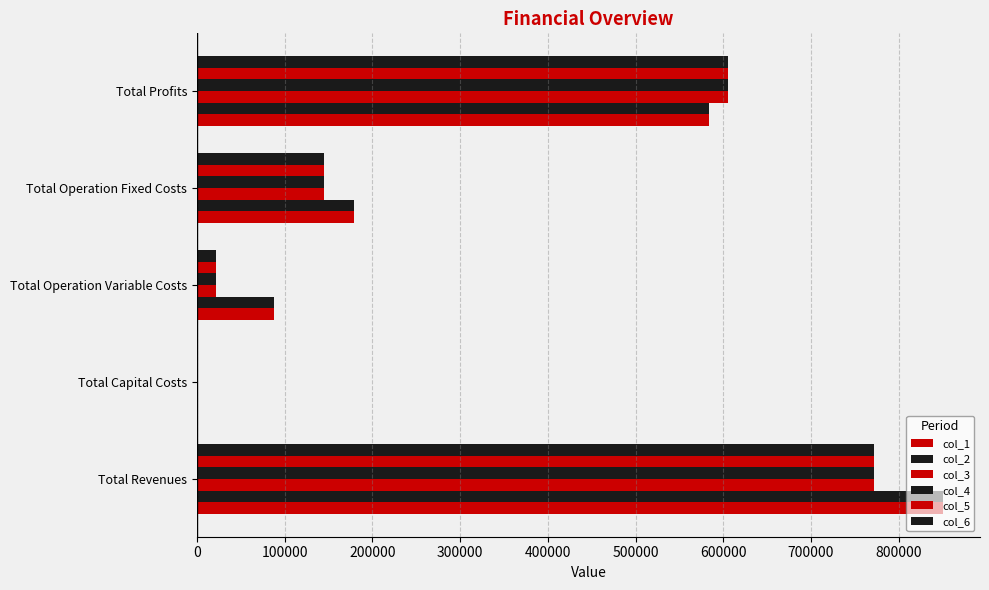

How many positive values does the col_1 series have?

4